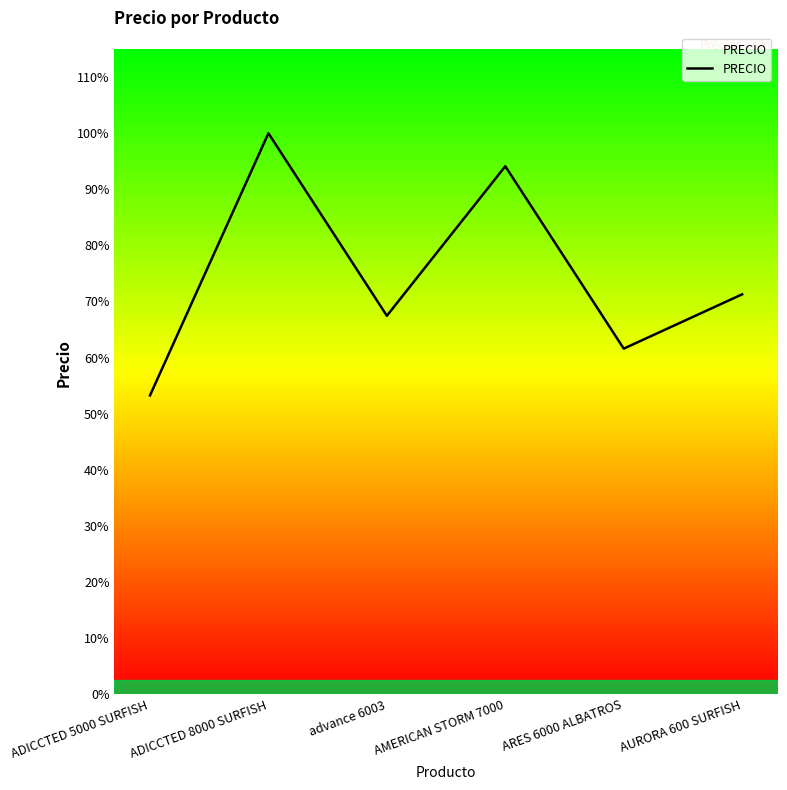

Rank the categories by value from highest to lowest.

ADICCTED 8000 SURFISH, AMERICAN STORM 7000, AURORA 600 SURFISH, advance 6003, ARES 6000 ALBATROS, ADICCTED 5000 SURFISH